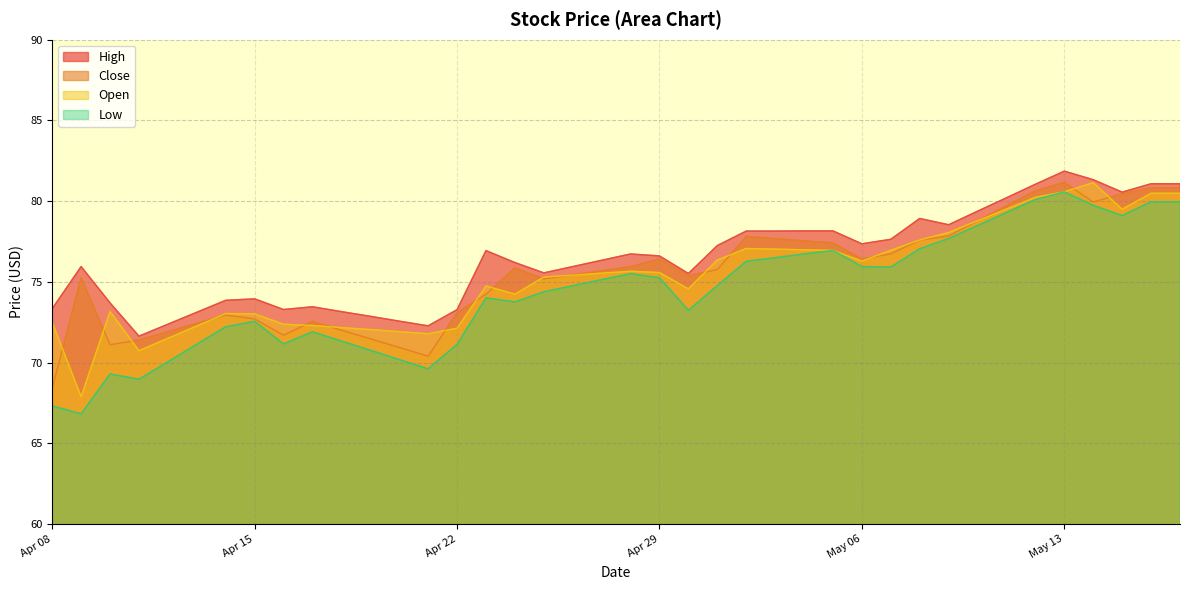

Rank the categories by Close value from highest to lowest.

2025-05-13, 2025-05-17, 2025-05-16, 2025-05-12, 2025-05-15, 2025-05-14, 2025-05-11, 2025-05-10, 2025-05-09, 2025-05-02, 2025-05-03, 2025-05-08, 2025-05-04, 2025-05-05, 2025-05-07, 2025-05-06, 2025-04-29, 2025-04-28, 2025-04-24, 2025-05-01, 2025-04-27, 2025-04-26, 2025-04-30, 2025-04-09, 2025-04-25, 2025-04-23, 2025-04-22, 2025-04-14, 2025-04-15, 2025-04-17, 2025-04-13, 2025-04-18, 2025-04-12, 2025-04-16, 2025-04-19, 2025-04-11, 2025-04-10, 2025-04-20, 2025-04-21, 2025-04-08